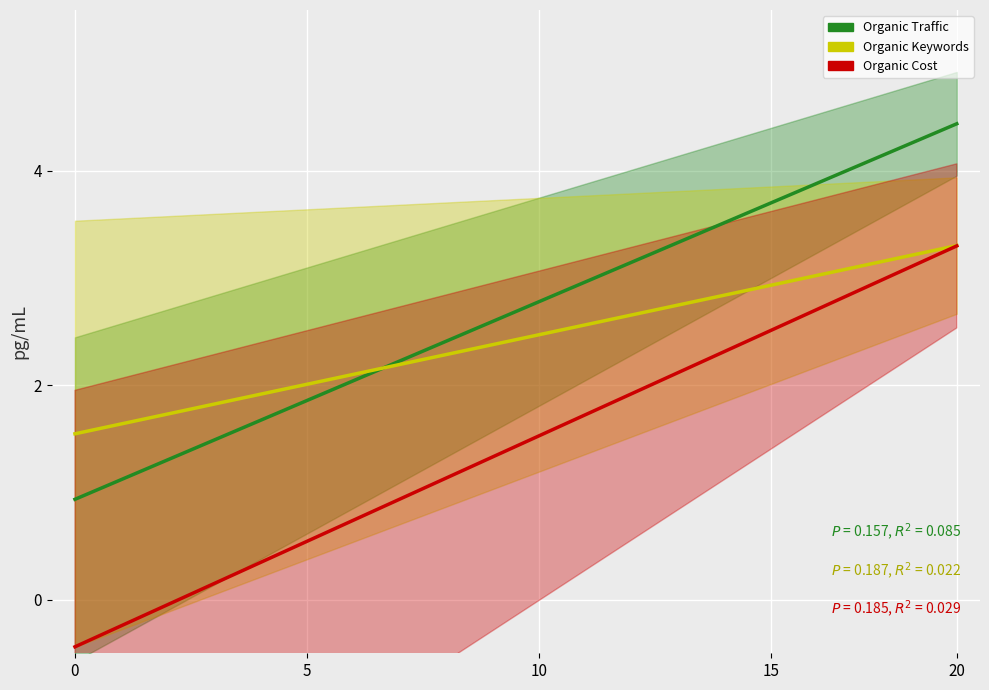

List the series in order of their peak value, lowest first.

Organic Cost, Organic Keywords, Organic Traffic